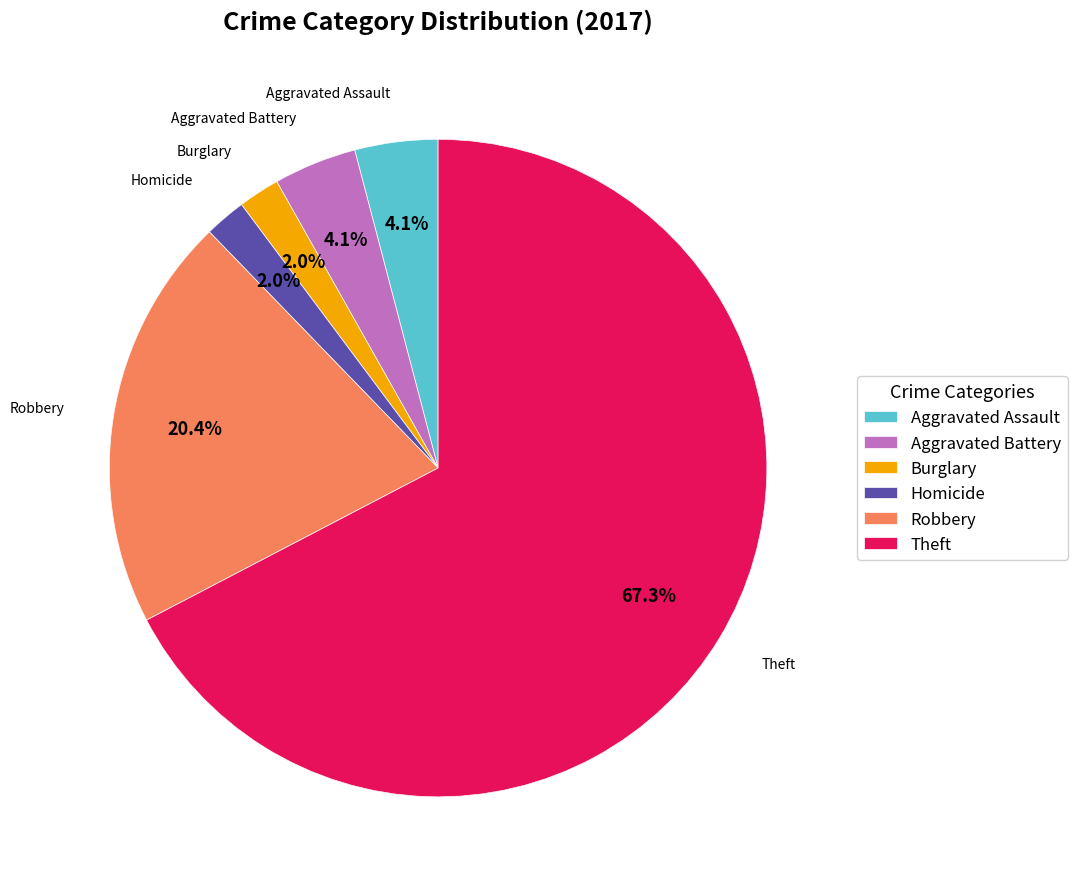

What percentage is the Homicide slice, to the nearest percent?

2%